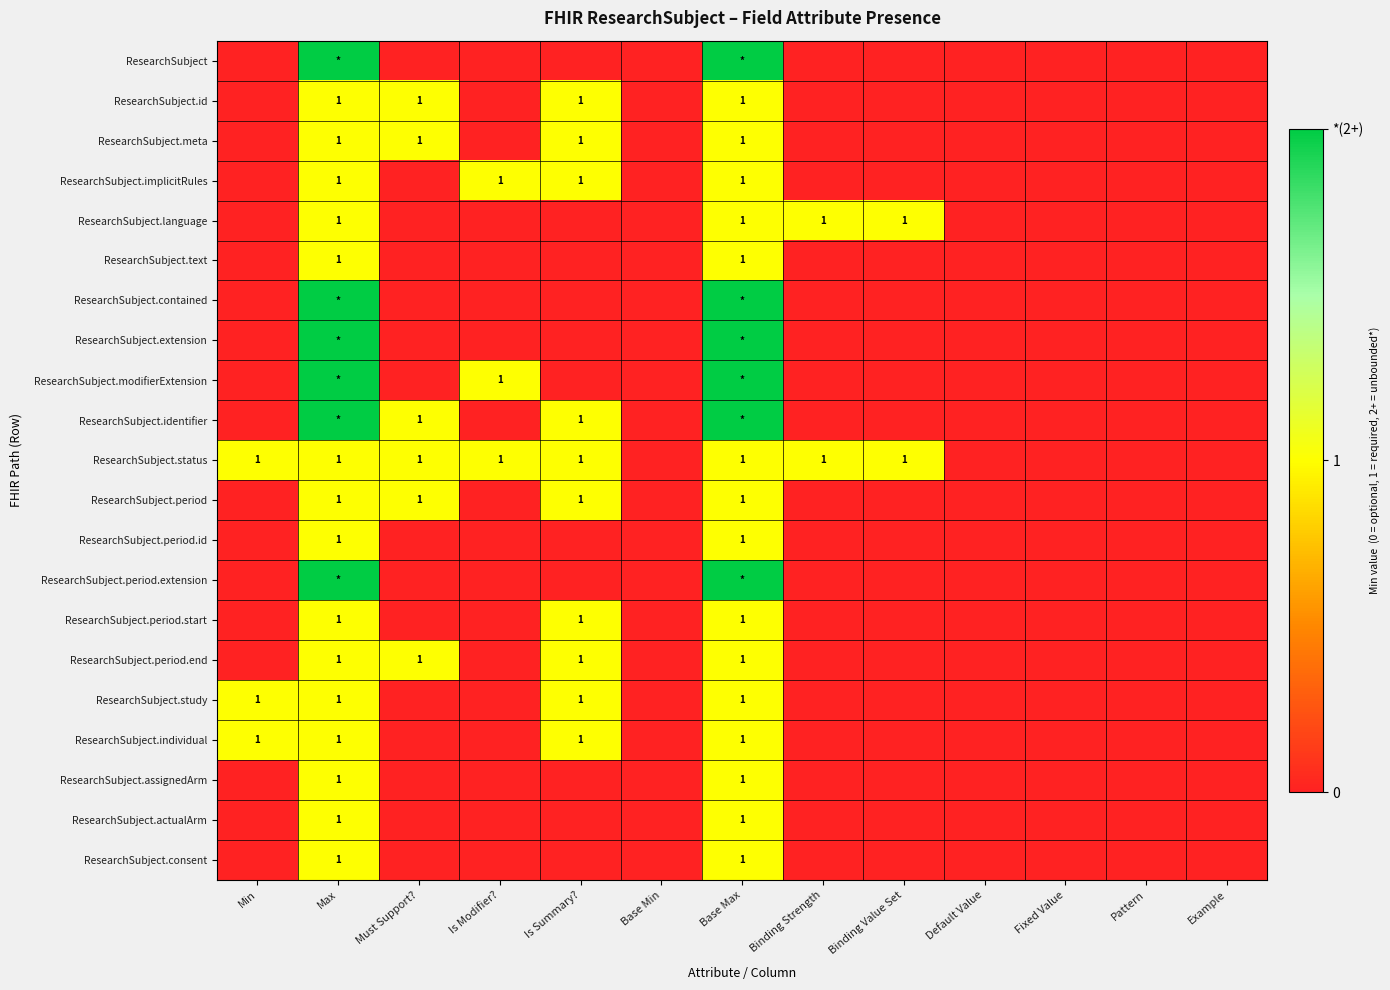

At which label does ResearchSubject.actualArm reach its minimum?

Min